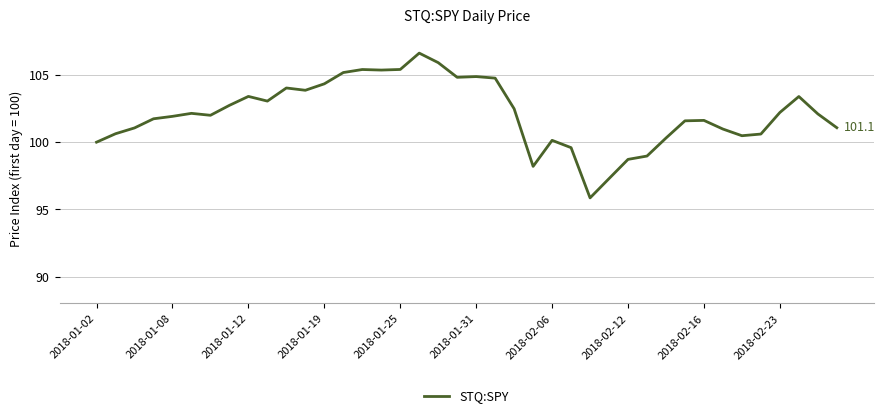

What is the greatest value displayed?

106.6